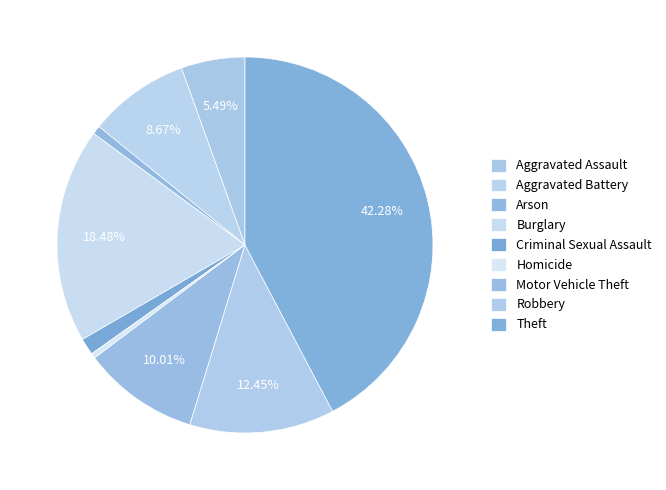

Is Aggravated Battery the majority of the pie?

No